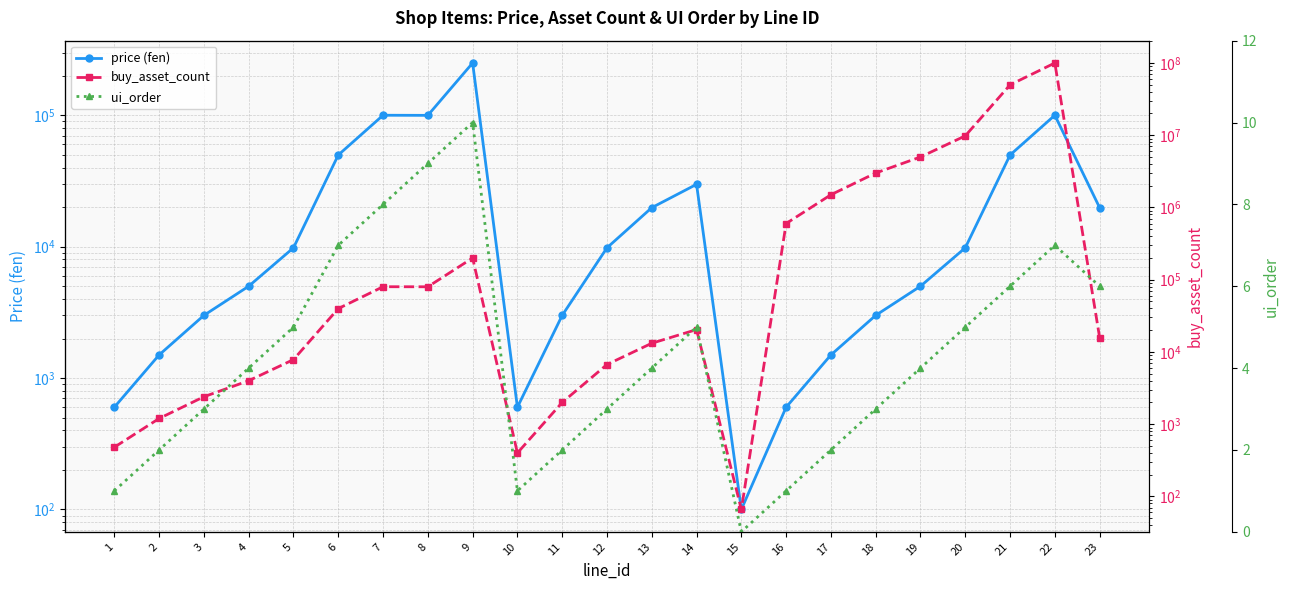

How many data points in price (fen) are above 9800?

9